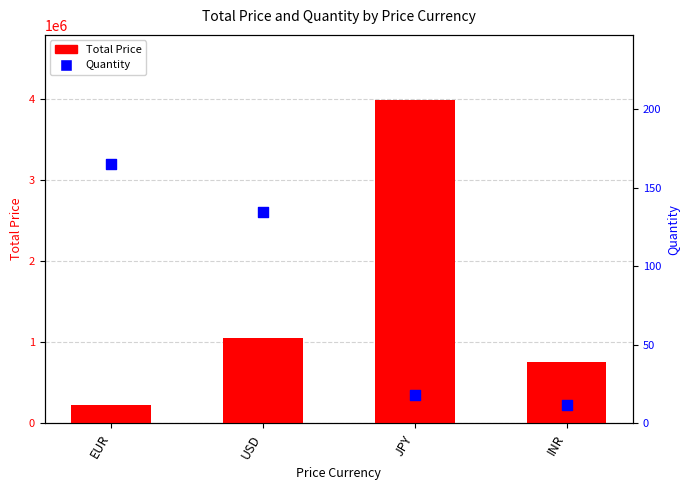

Which series has the largest Y range (max minus min)?

Total Price